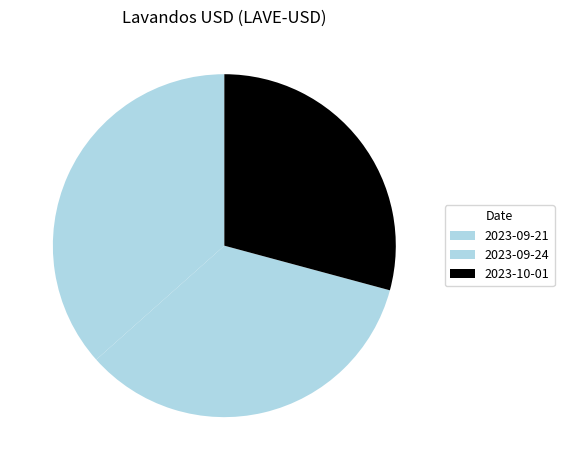

Count the number of slices in the pie.

3